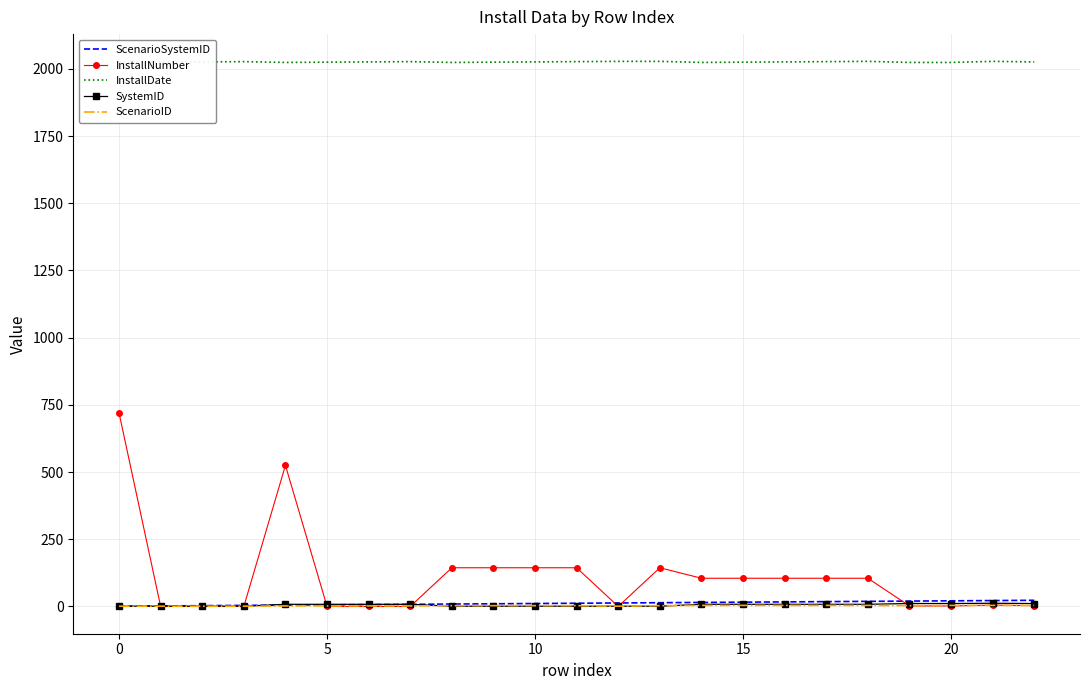

The ScenarioID series shows 2 at 7. True or false?

True